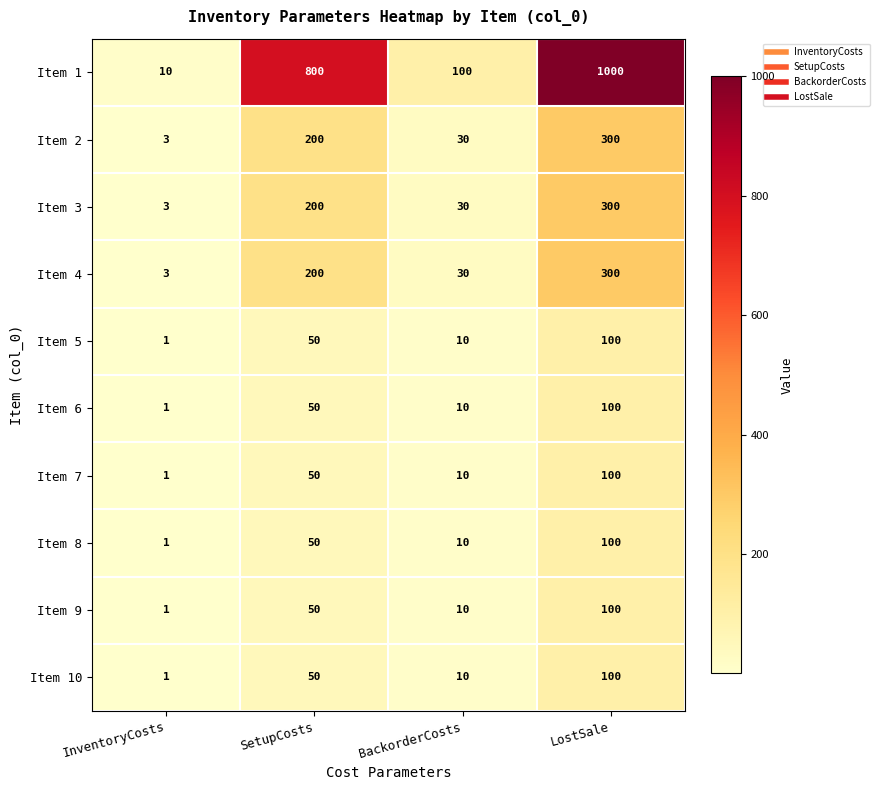

True or false: Item 10 has a value of 50 at SetupCosts.

True